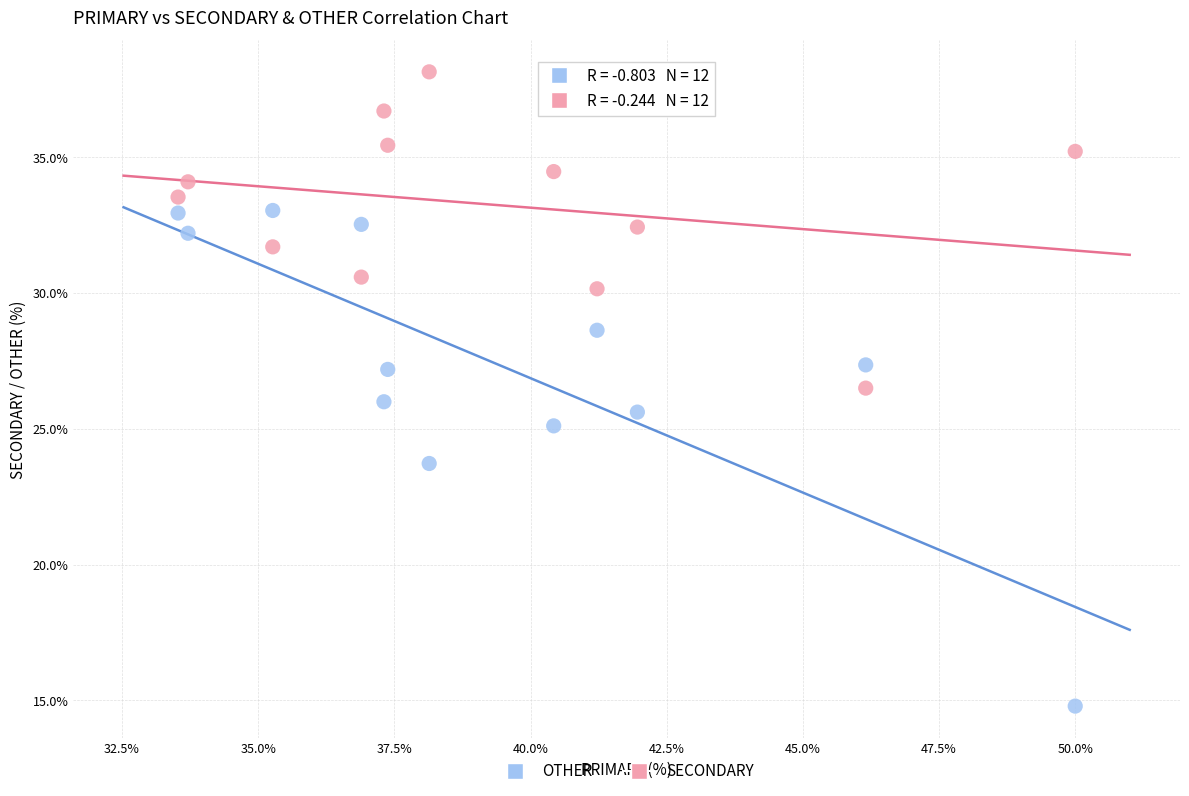

Which series has the largest Y range (max minus min)?

OTHER